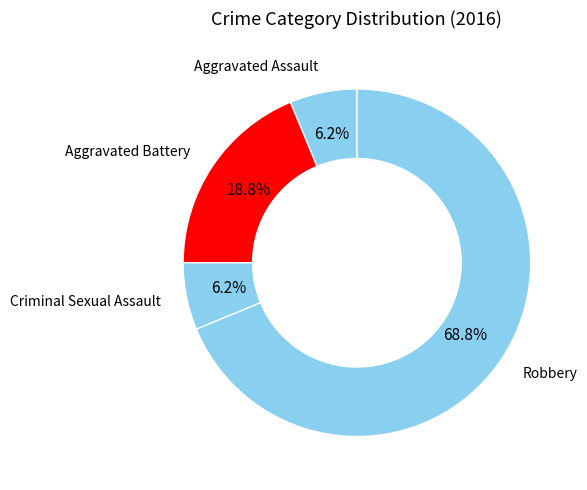

How many segments does this pie chart have?

4